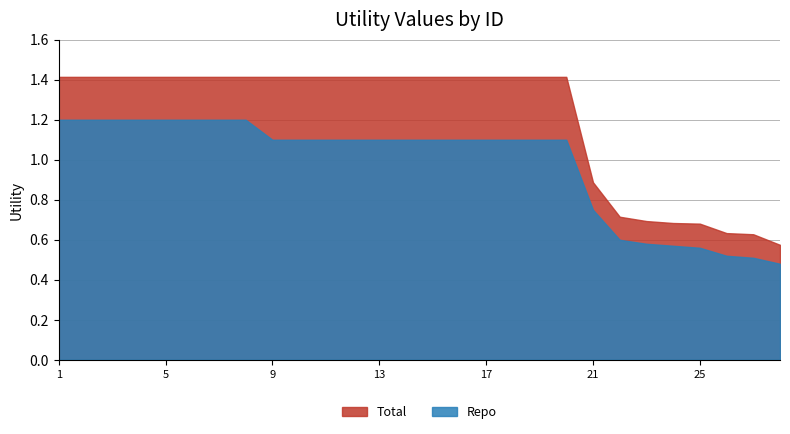

The value of Total at 8 is 2.2. True or false?

False